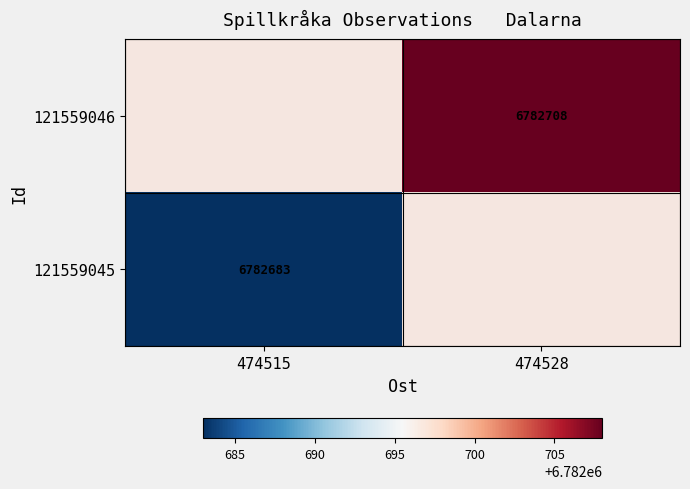

How many series are shown in this chart?

2